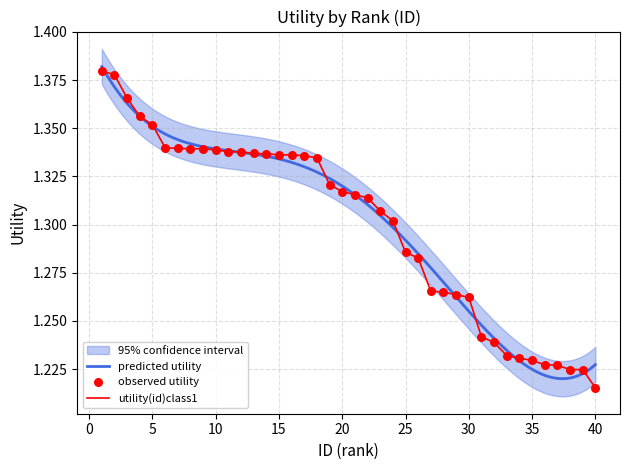

What is the change in value from 13 to 35?

-0.1